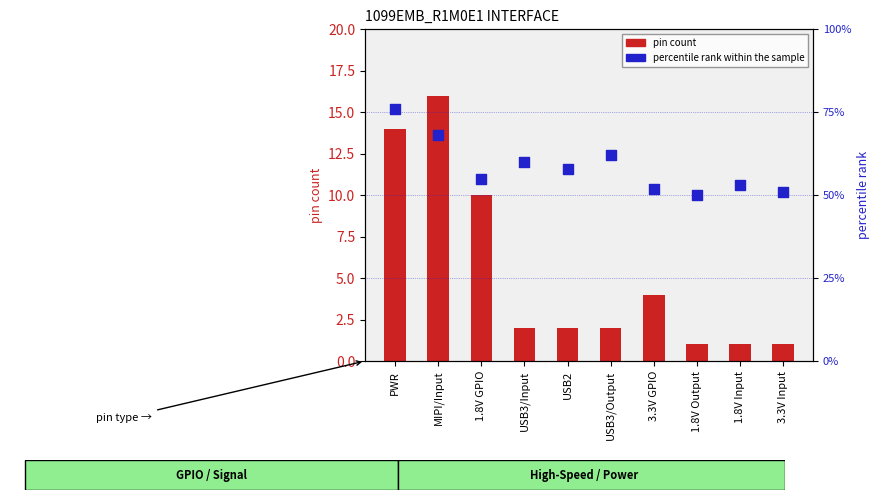

At how many categories does at least one series exceed 61?

3